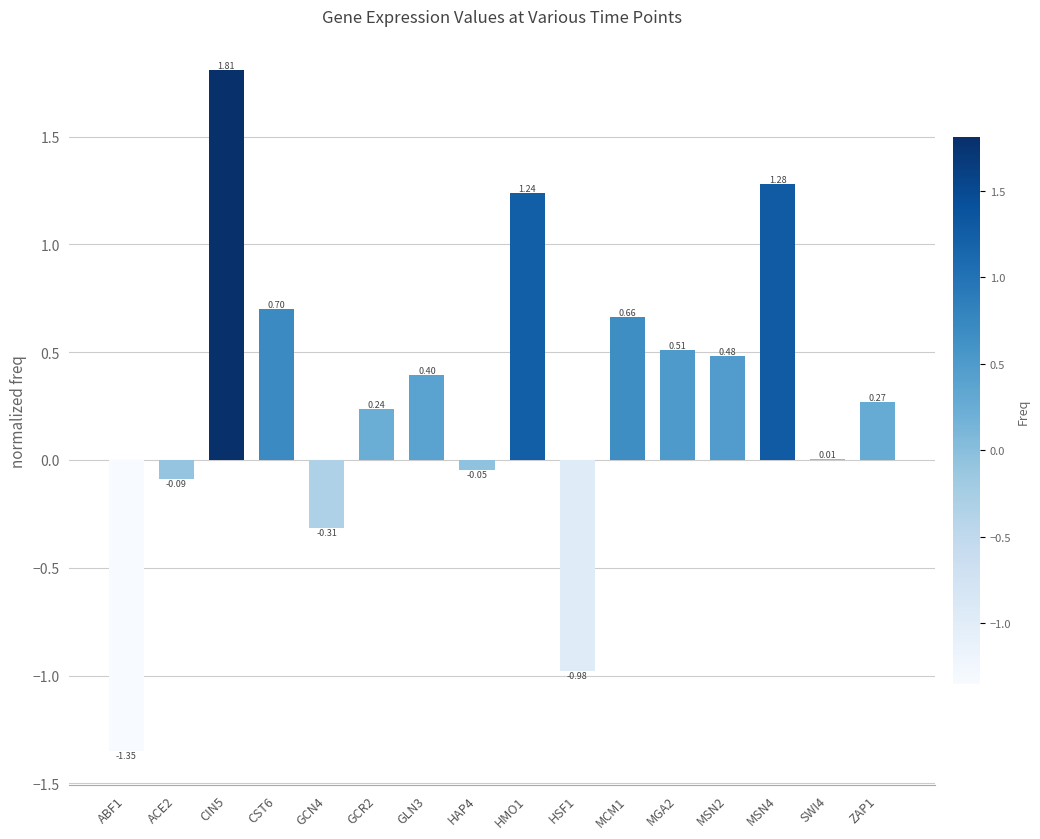

What is the difference between the values at GCN4 and MGA2?

0.8